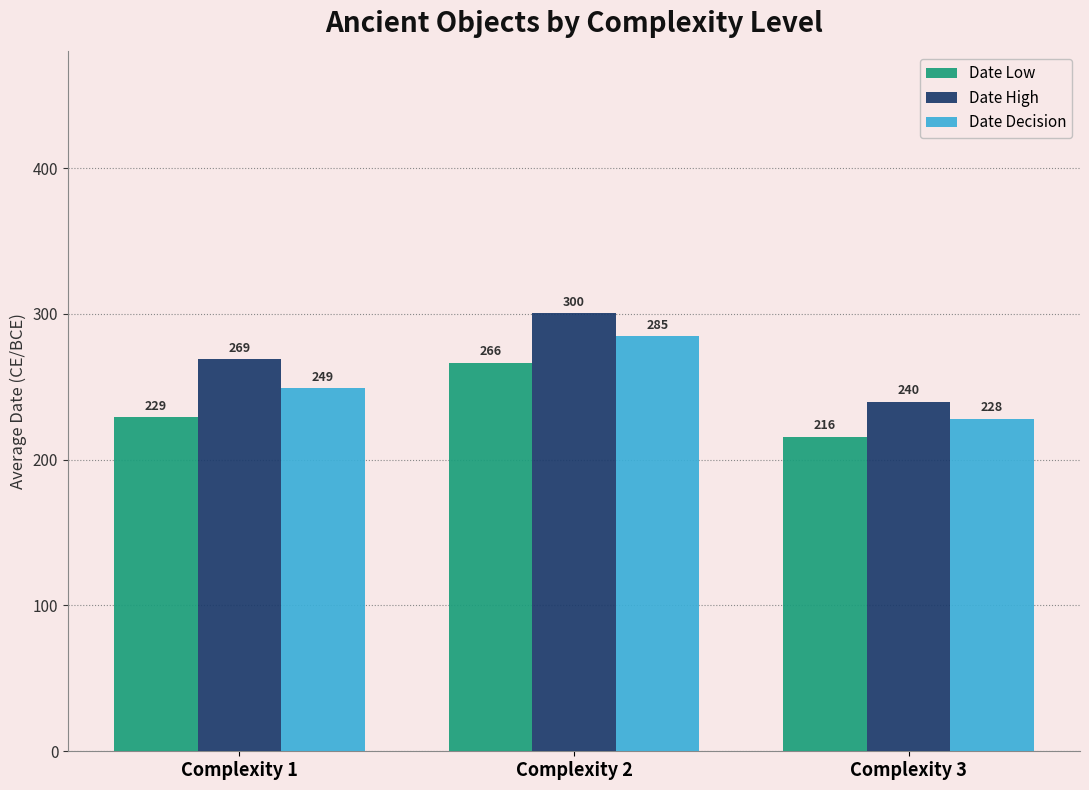

Is the value of Date Low at Complexity 2 greater than the value of Date High at Complexity 3?

Yes